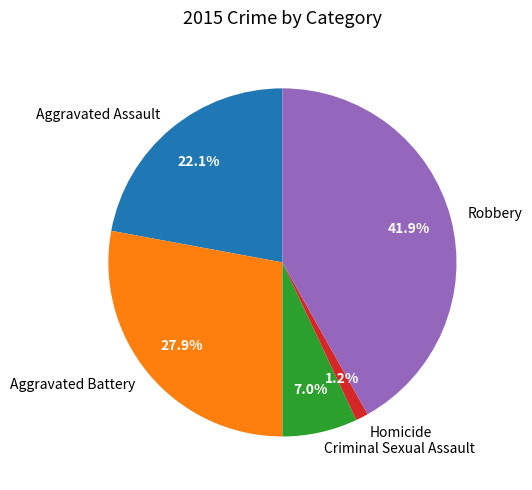

Does any single category account for the majority?

No